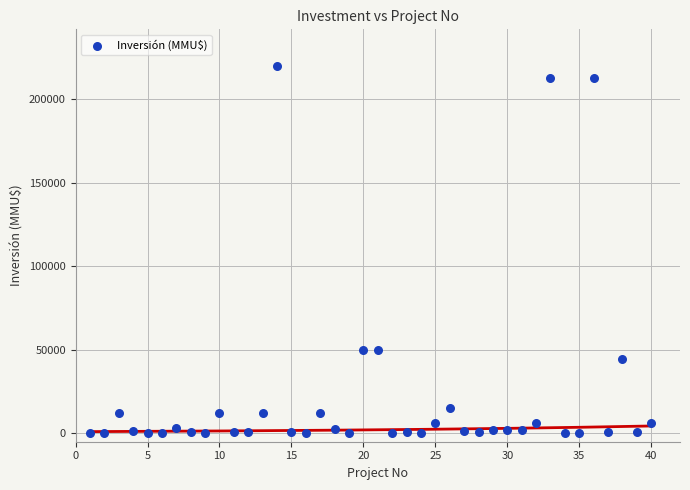

What is the range of Y values (max minus min)?

219990